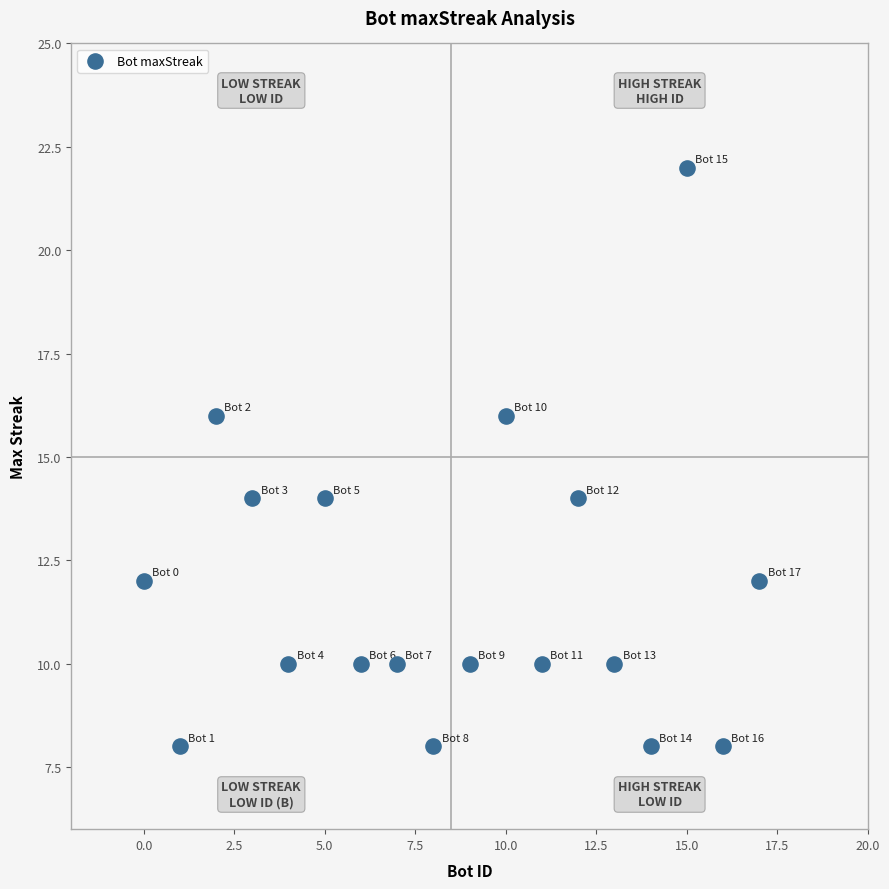

What is the range of Y values (max minus min)?

14